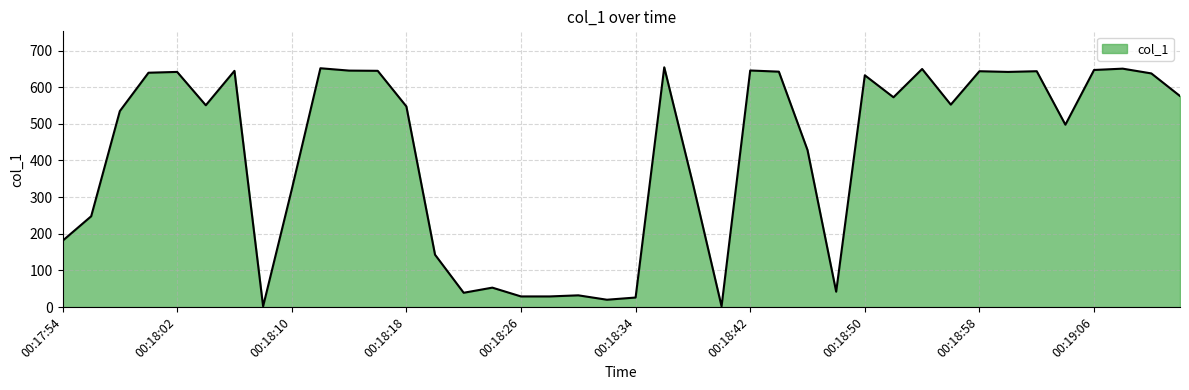

What is the maximum value shown in the chart?

654.3